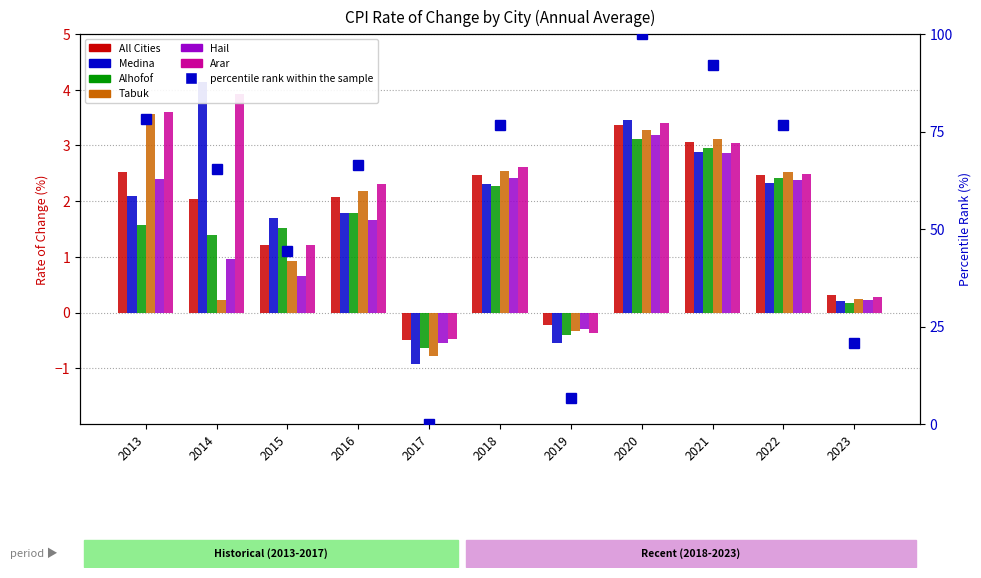

Count the number of categories in the chart.

11